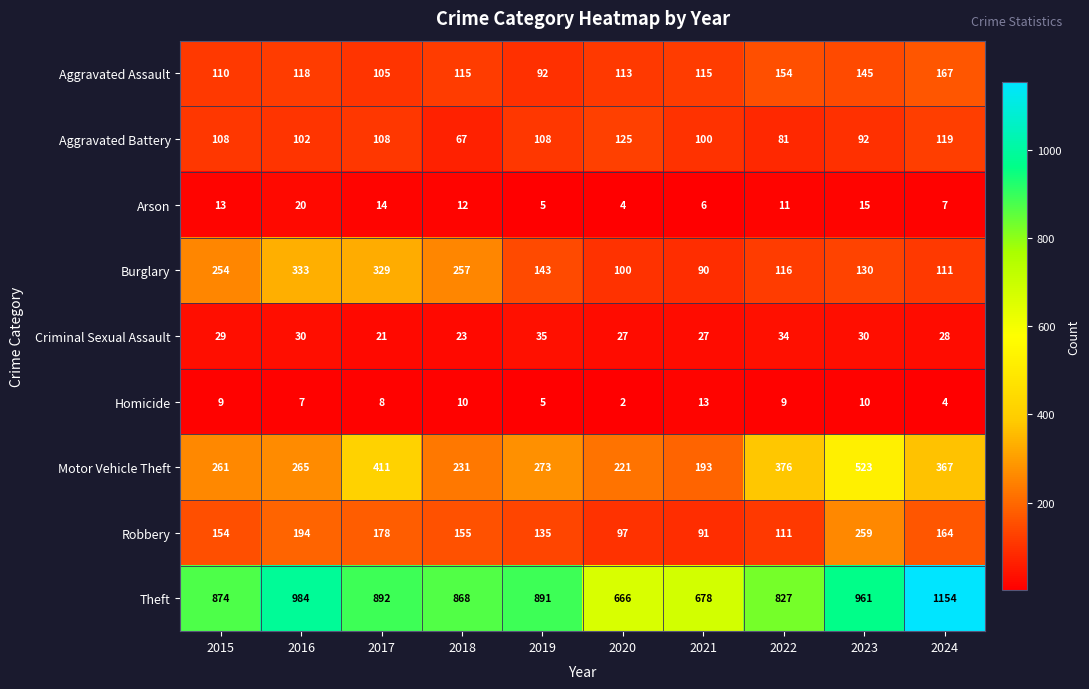

What is the difference between the Burglary values at 2024 and 2016?

222